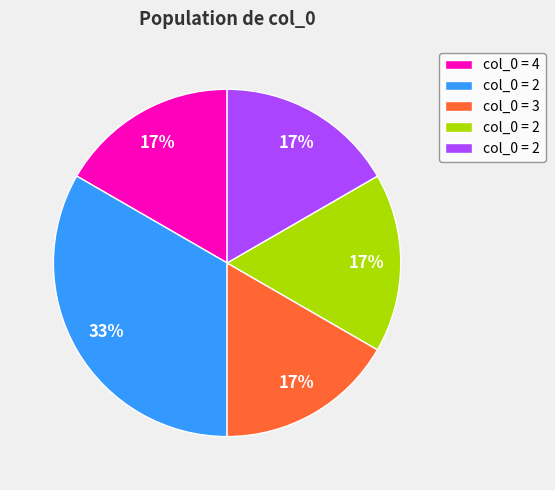

How many segments does this pie chart have?

5